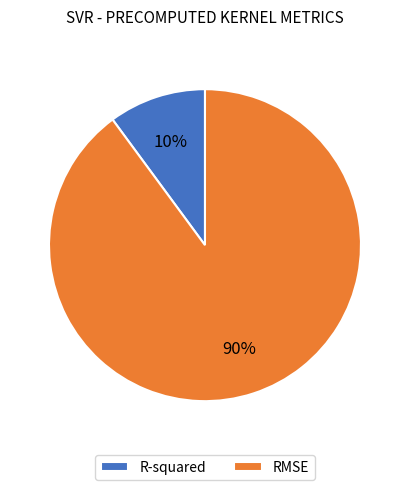

What is the majority slice?

RMSE